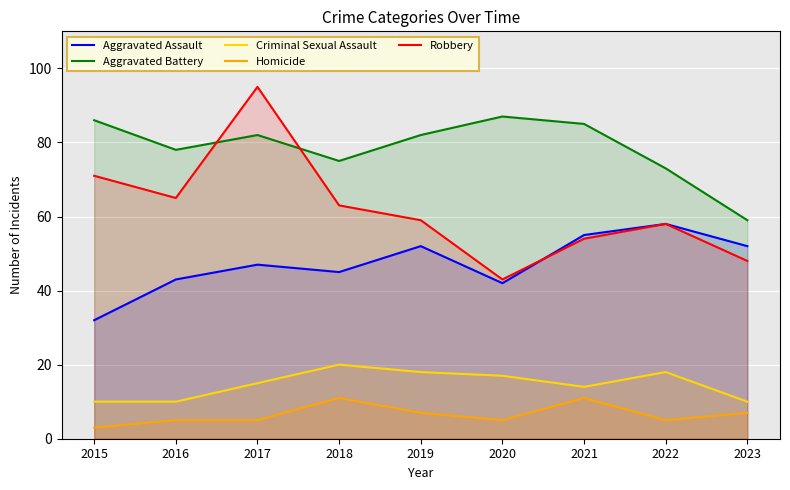

What is the value of the Robbery point at the 4th from the left?

63